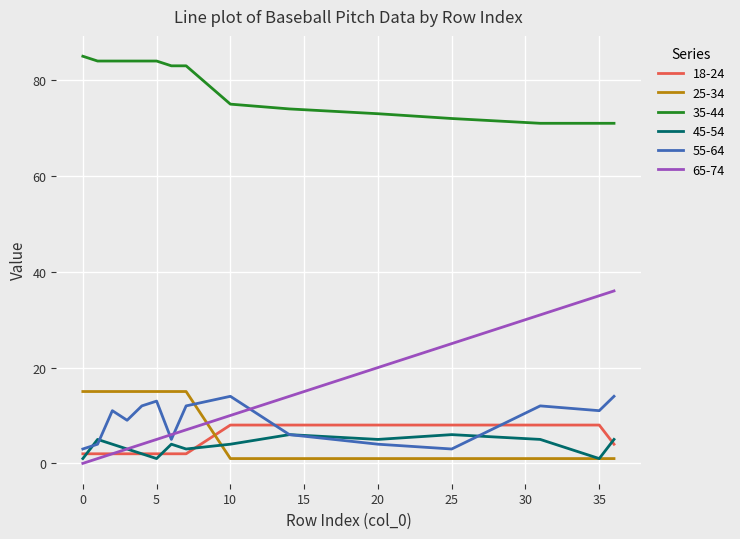

What is the maximum value for 18-24?

8